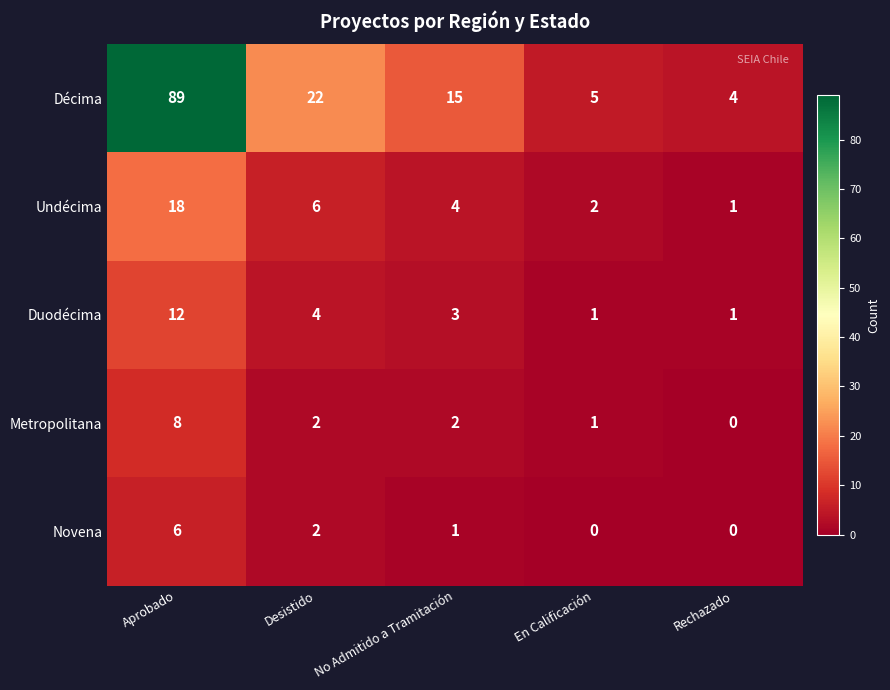

True or false: Duodécima has a value of 4 at No Admitido a Tramitación.

False